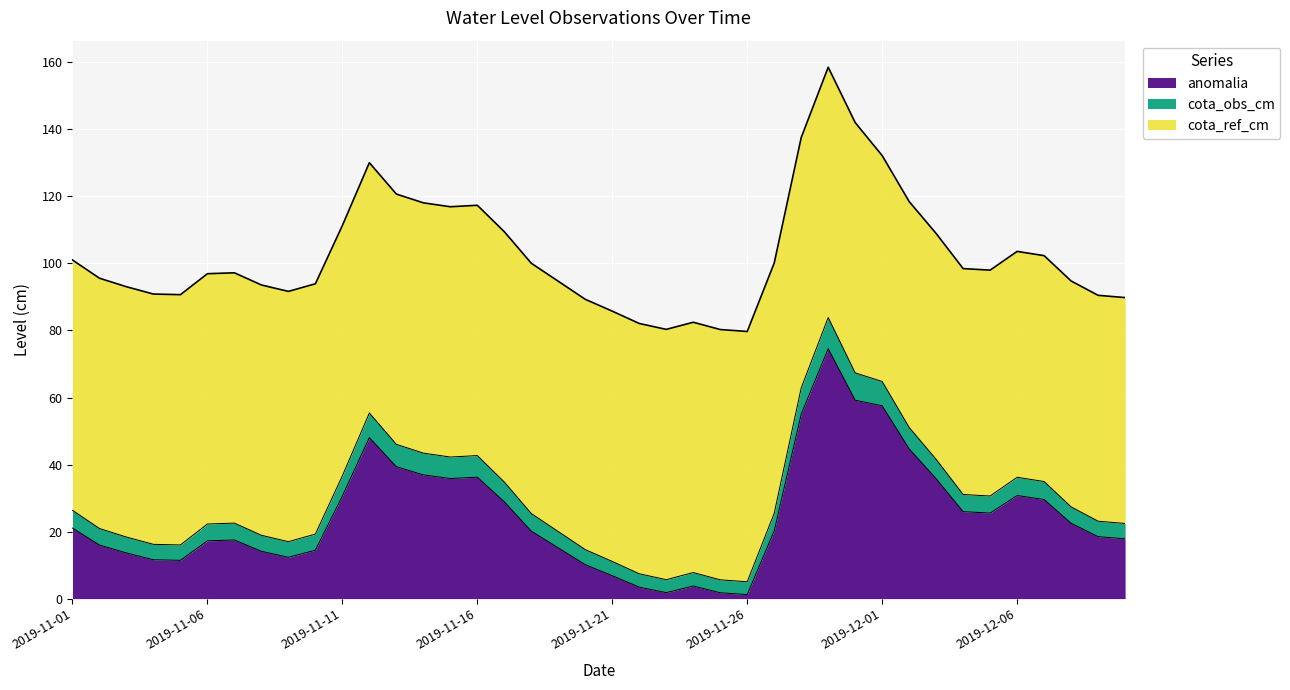

What is the label of the 22nd point from the right?

2019-11-19